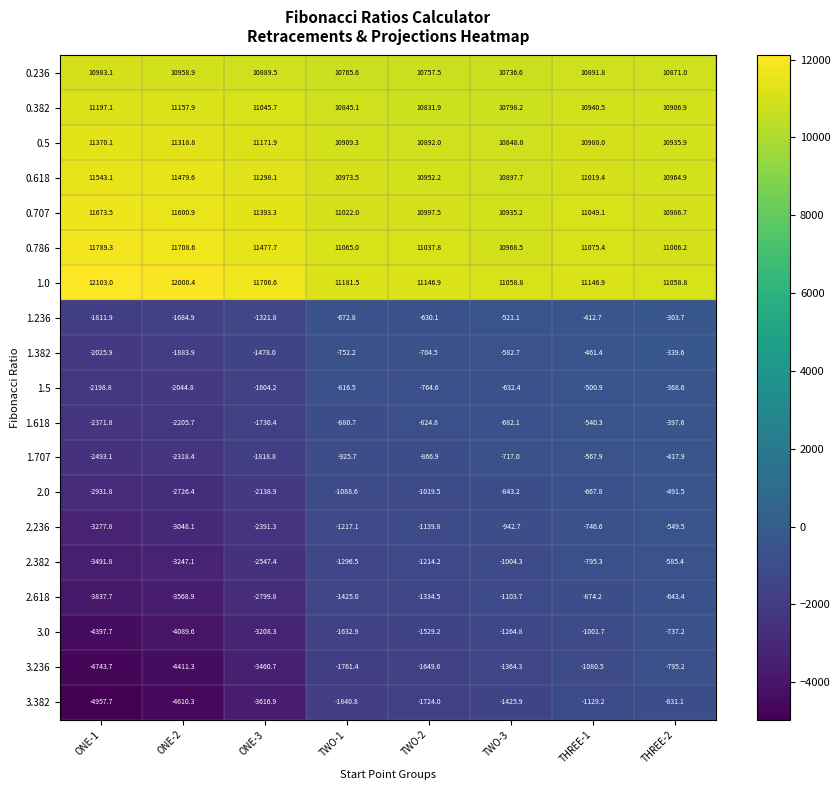

At ONE-1, list the series in order from largest to smallest.

1.0, 0.786, 0.707, 0.618, 0.5, 0.382, 0.236, 1.236, 1.382, 1.5, 1.618, 1.707, 2.0, 2.236, 2.382, 2.618, 3.0, 3.236, 3.382